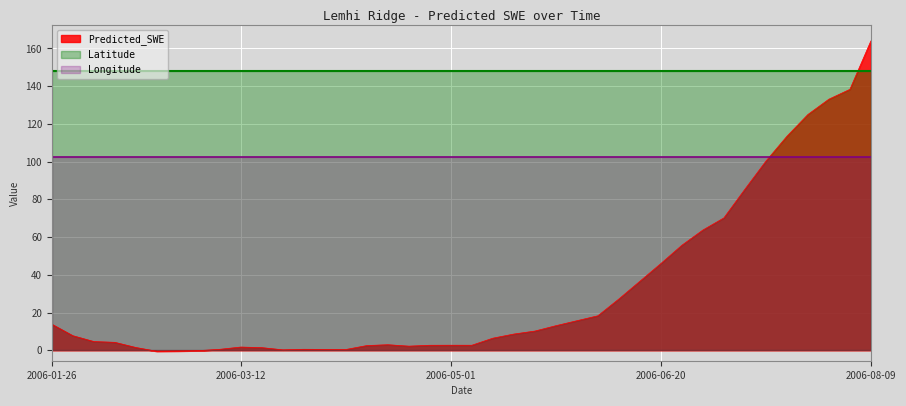

What is the maximum value shown in the chart?

164.0